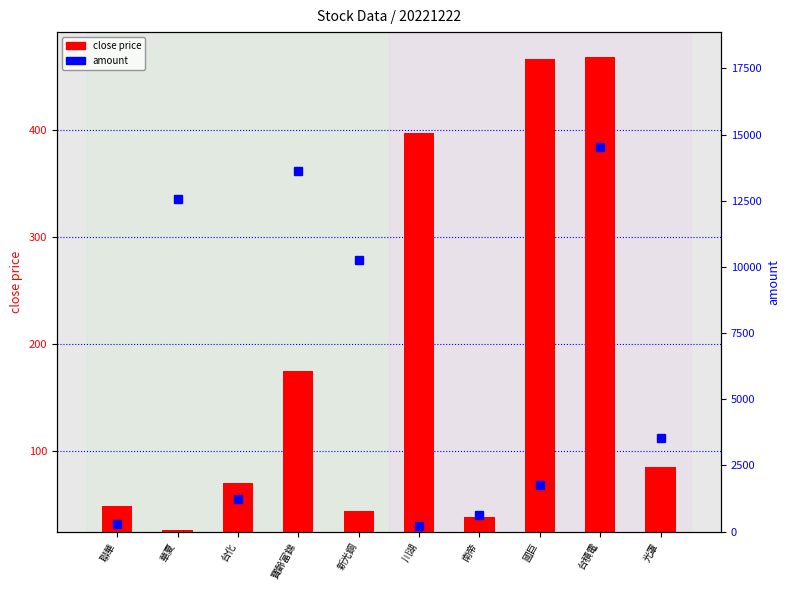

Rank the series by their average value, from highest to lowest.

amount, close price